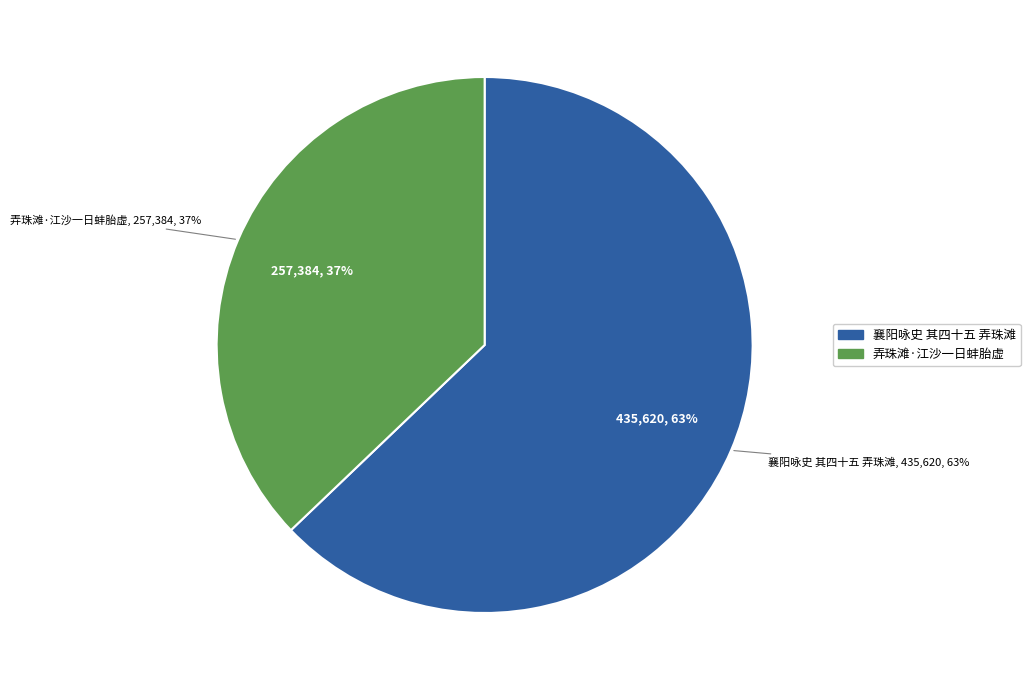

What is the largest slice in the pie chart?

襄阳咏史 其四十五 弄珠滩